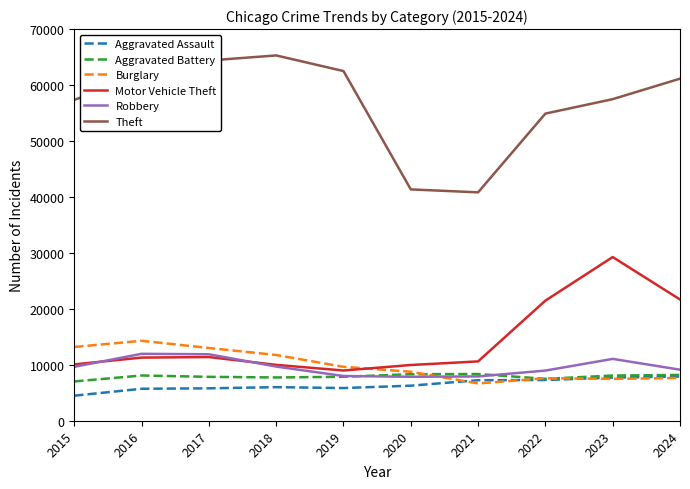

True or false: Aggravated Battery and Theft cross at least once.

False